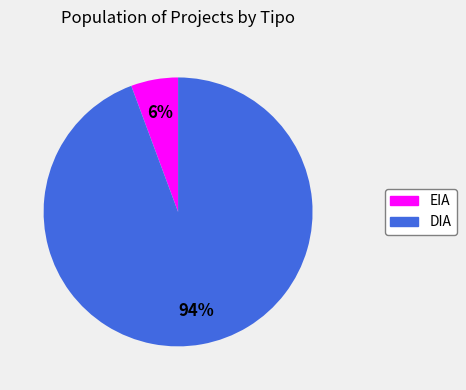

Is it true that EIA is 6% of the pie?

True